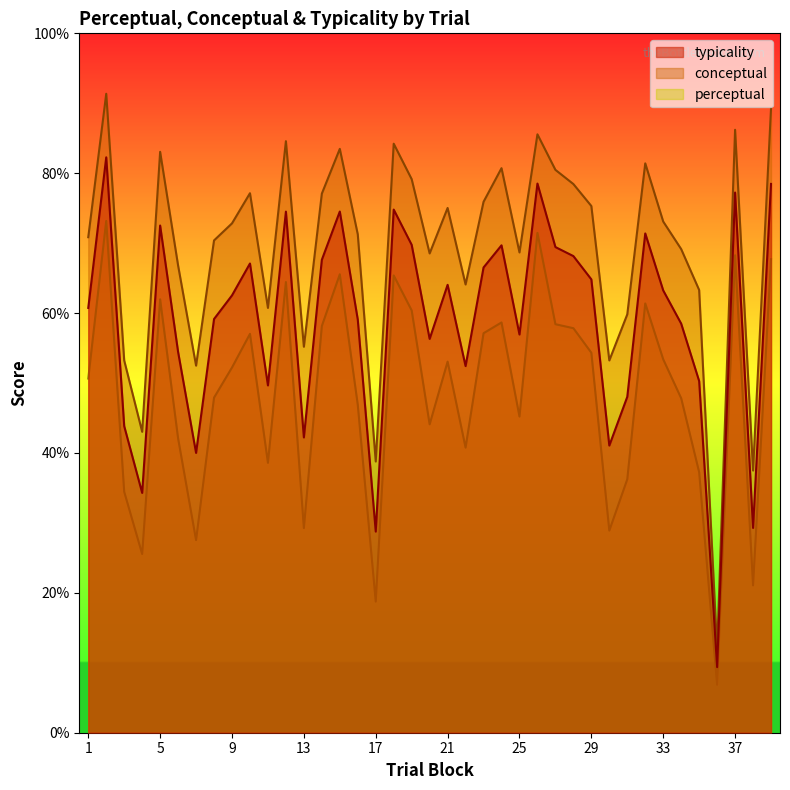

Reading left to right, list all the values displayed in this chart.

typicality: 1=60.7	2=82.3	3=43.8	4=34.3	5=72.5	6=54.4	7=40.0	8=59.1	9=62.5	10=67.1	11=49.7	12=74.5	13=42.2	14=67.6	15=74.5	16=59.1	17=28.8	18=74.8	19=69.8	20=56.3	21=64.0	22=52.4	23=66.5	24=69.7	25=56.9	26=78.5	27=69.4	28=68.2	29=64.8	30=41.1	31=48.0	32=71.4	33=63.2	34=58.5	35=50.3	36=9.4	37=77.2	38=29.3	39=78.5
conceptual: 1=70.8	2=91.4	3=53.2	4=43.0	5=83.1	6=66.8	7=52.5	8=70.4	9=72.8	10=77.1	11=60.7	12=84.6	13=55.2	14=77.1	15=83.5	16=71.3	17=38.8	18=84.2	19=79.2	20=68.5	21=75.0	22=64.1	23=75.9	24=80.7	25=68.7	26=85.6	27=80.5	28=78.5	29=75.3	30=53.2	31=59.8	32=81.4	33=73.1	34=69.2	35=63.3	36=11.9	37=86.2	38=37.5	39=89.2
perceptual: 1=50.6	2=73.2	3=34.5	4=25.6	5=62.0	6=42.1	7=27.5	8=47.9	9=52.2	10=57.0	11=38.6	12=64.4	13=29.3	14=58.1	15=65.5	16=46.9	17=18.8	18=65.4	19=60.4	20=44.1	21=53.1	22=40.8	23=57.1	24=58.7	25=45.2	26=71.5	27=58.4	28=57.8	29=54.3	30=28.9	31=36.2	32=61.4	33=53.4	34=47.8	35=37.2	36=6.8	37=68.3	38=21.1	39=67.7